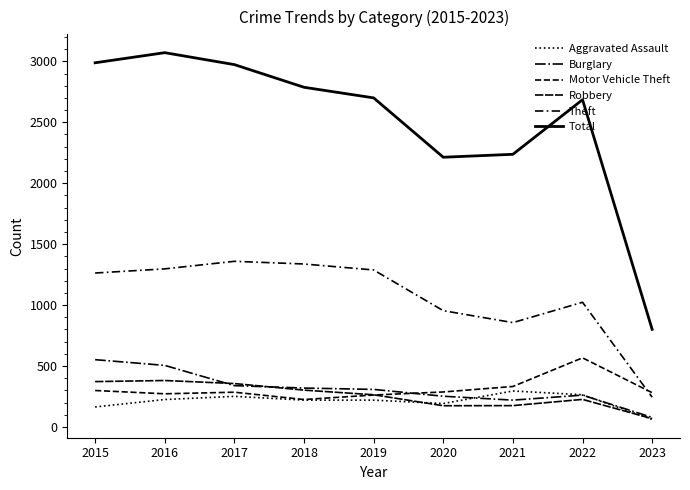

Between 2018 and 2021, which series saw the biggest shift?

Total